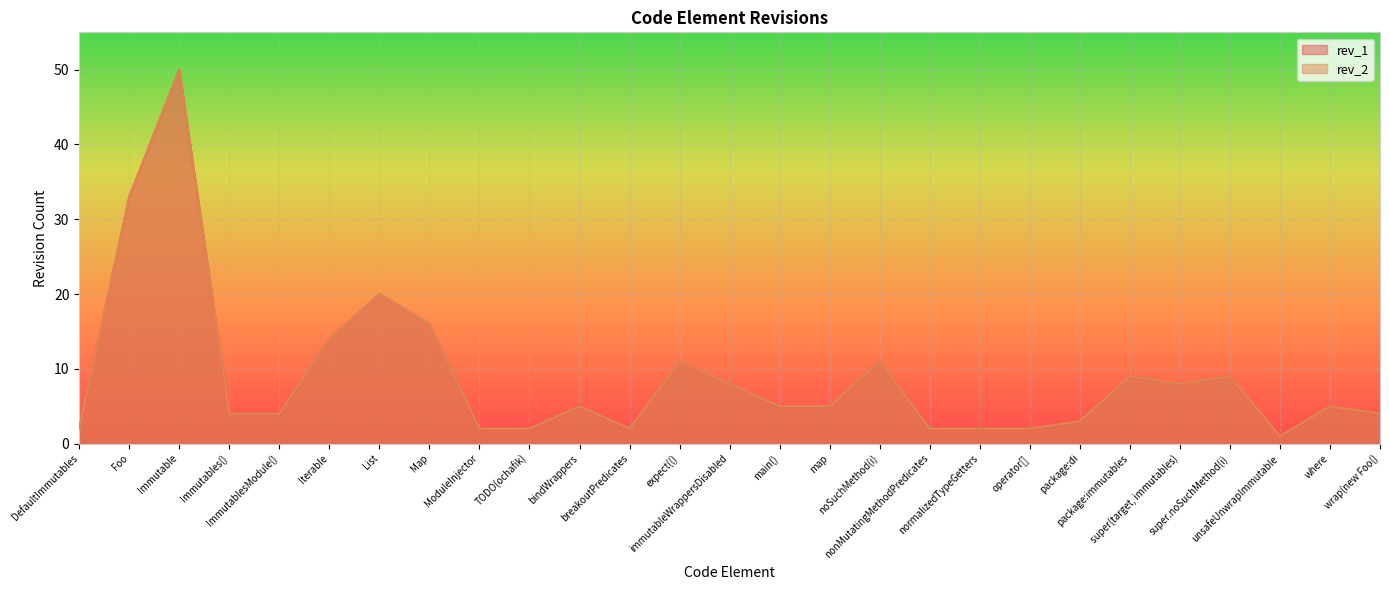

Which series has the widest spread of values?

rev_1